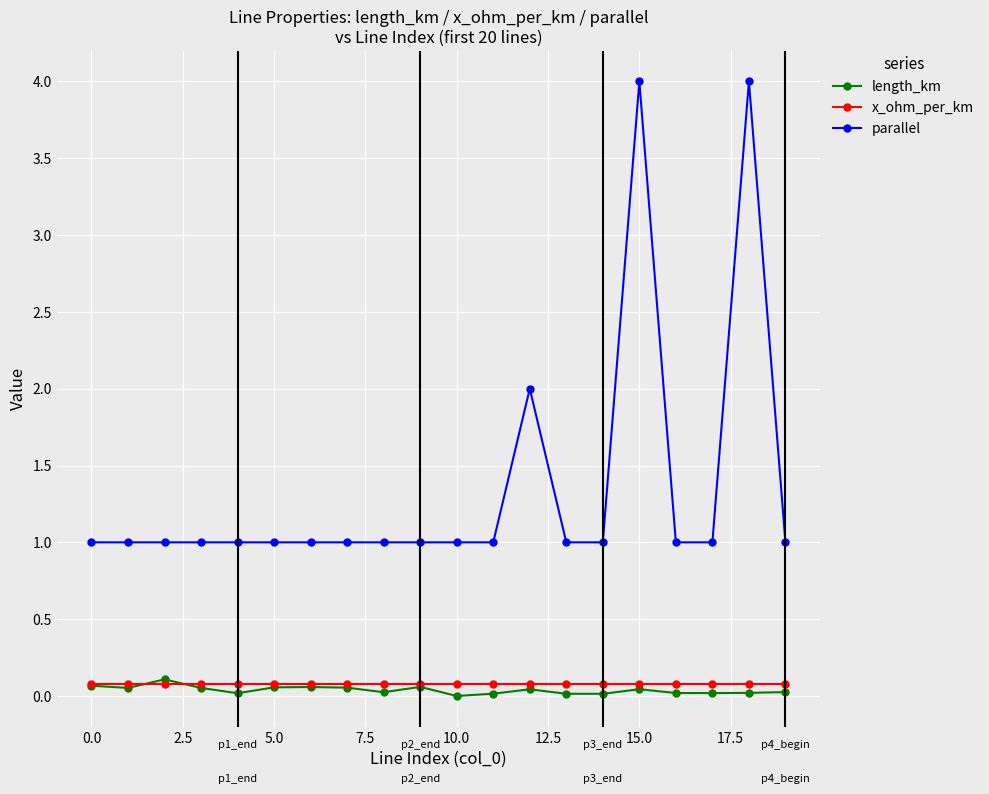

Which series has the widest spread of values?

parallel